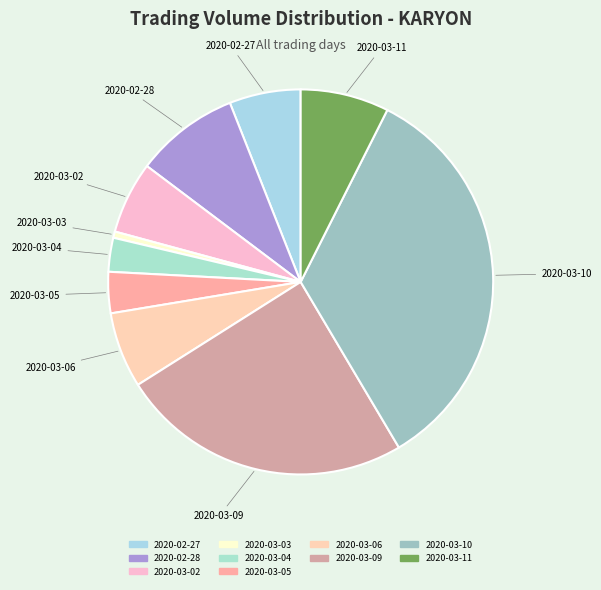

What is the smallest slice in the pie chart?

2020-03-03